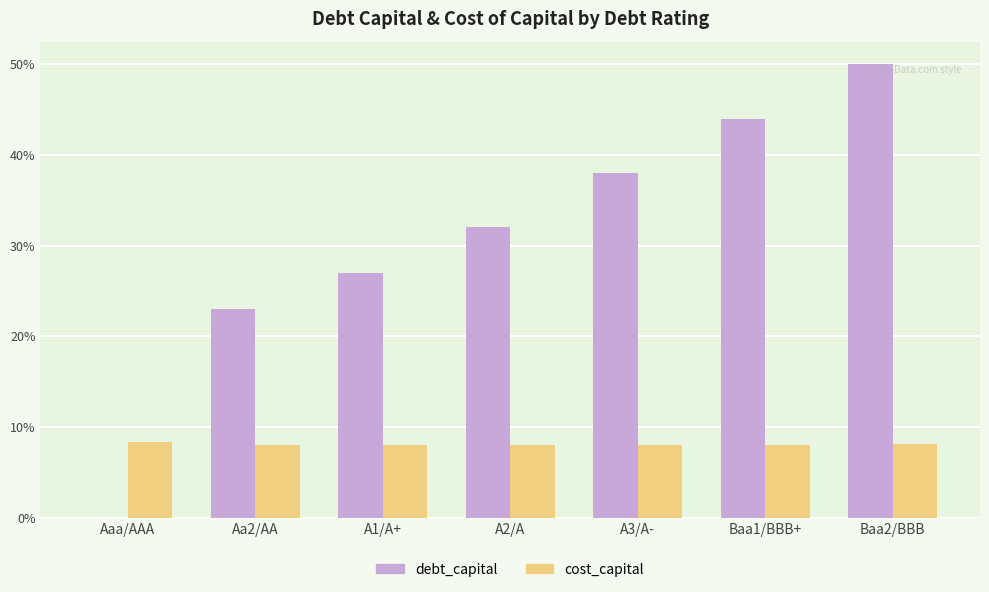

What is the sum of all cost_capital values?

0.6